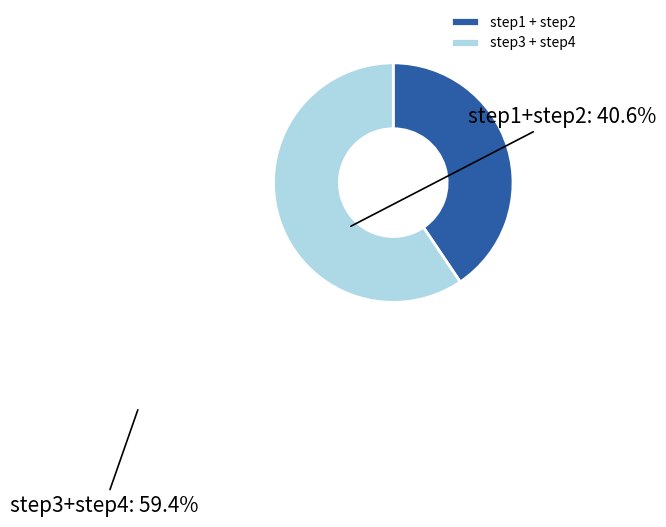

Do step3 + step4 and step1 + step2 together represent more than half of the pie?

Yes